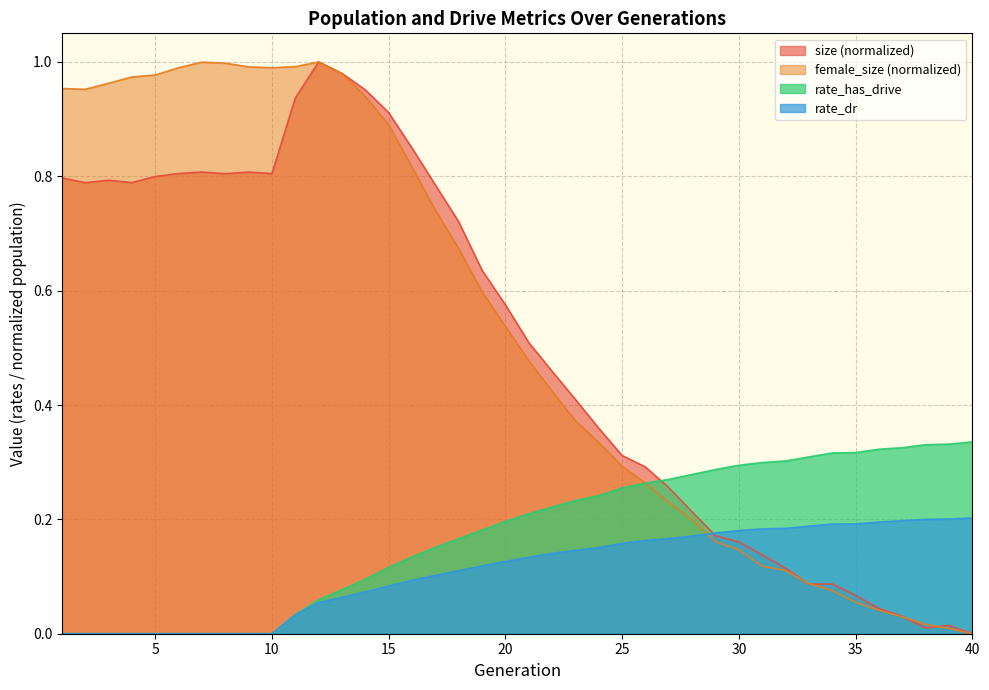

The value of rate_dr at 19 is 0.0. True or false?

False